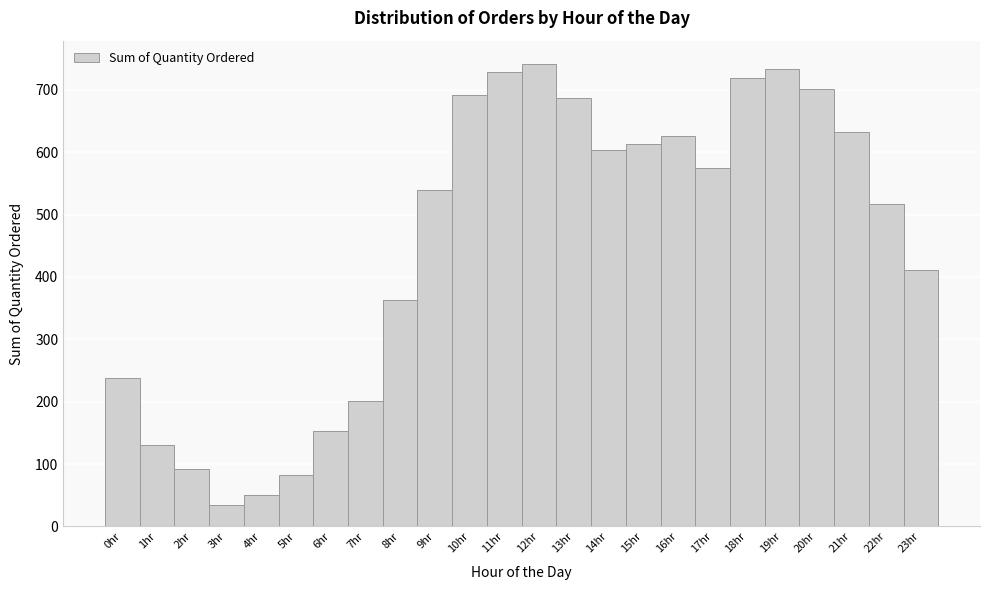

How tall is the bar that spans 18.5 to 19.5 on the x-axis? The values are not printed on the chart, so give them approximately, as read against the axis.

730